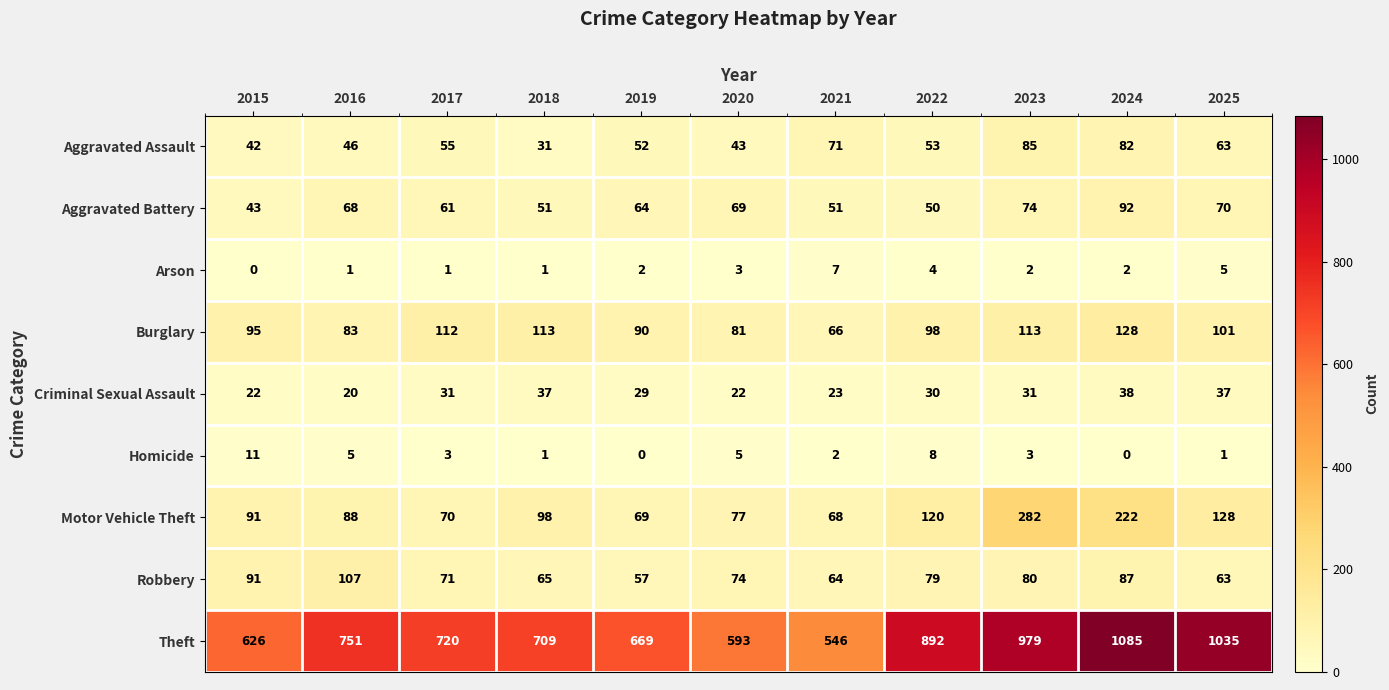

At how many categories does at least one series exceed 752?

4